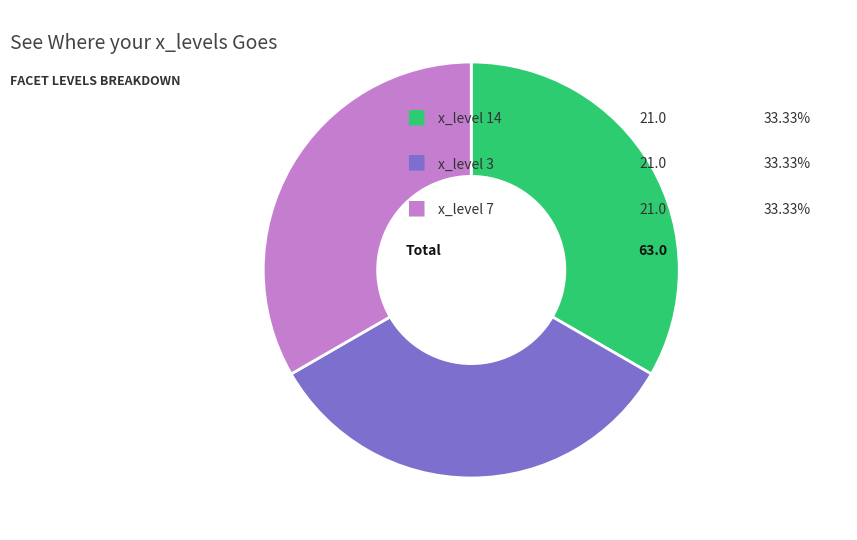

Is there a majority slice in this chart?

No